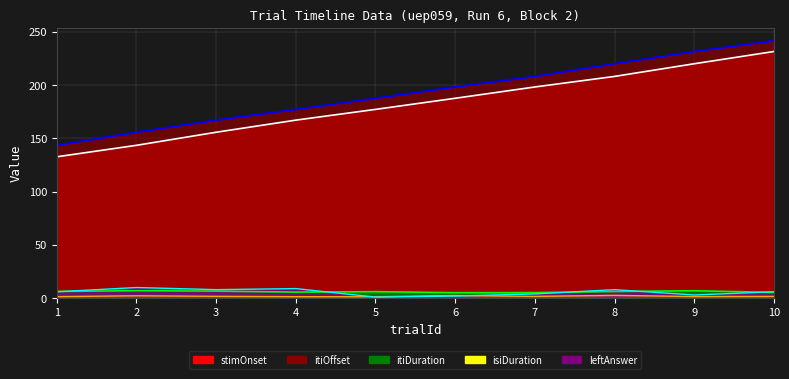

Between 6 and 7, which series saw the biggest shift?

stimOnset